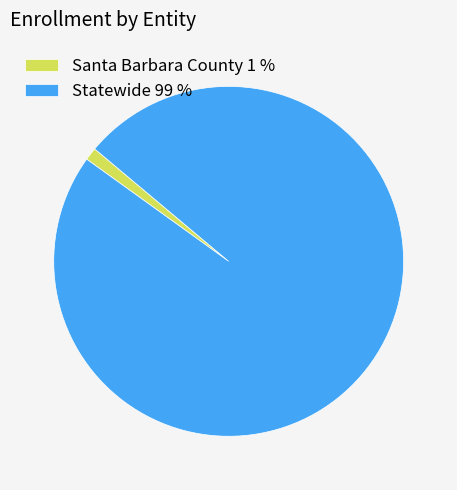

Combined, do Statewide 99 % and Santa Barbara County 1 % account for over 50%?

Yes